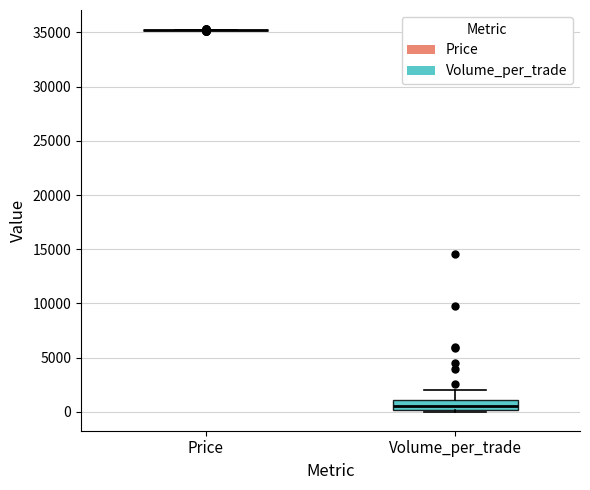

Reading left to right, read every box against the y-axis: the position of its median line, the range the box covers, and the ends of its whiskers. The values are not printed on the chart, so give them approximately, as read against the axis.

Price: box collapsed to a line at 35000, whiskers 35000 to 35000
Volume_per_trade: median 500, box 0 to 1000, whiskers 0 to 2000